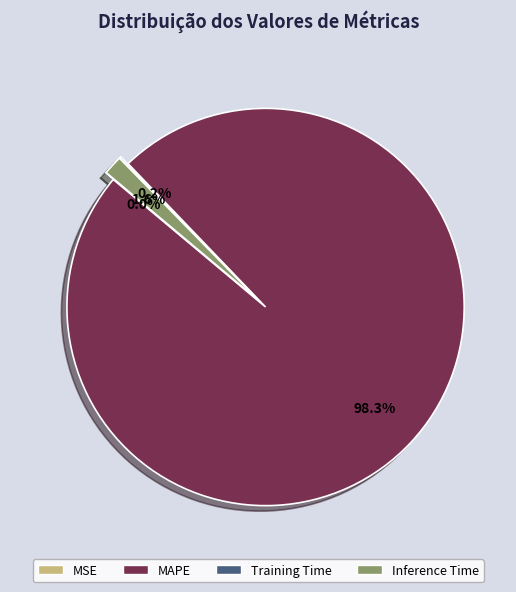

Which has a higher value, MAPE or Inference Time?

MAPE